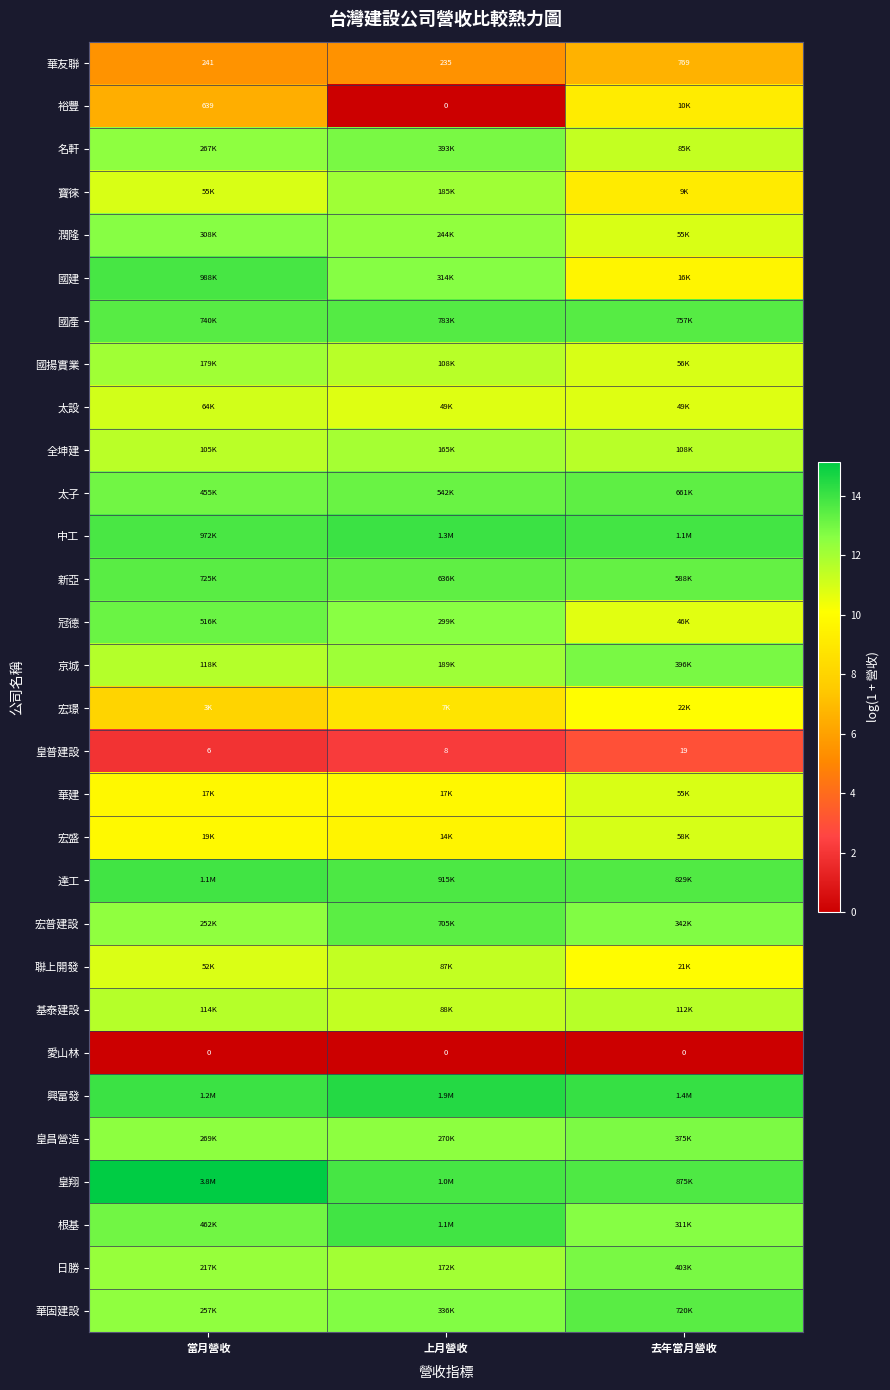

What is the difference between the highest and lowest values at 當月營收?

15.2